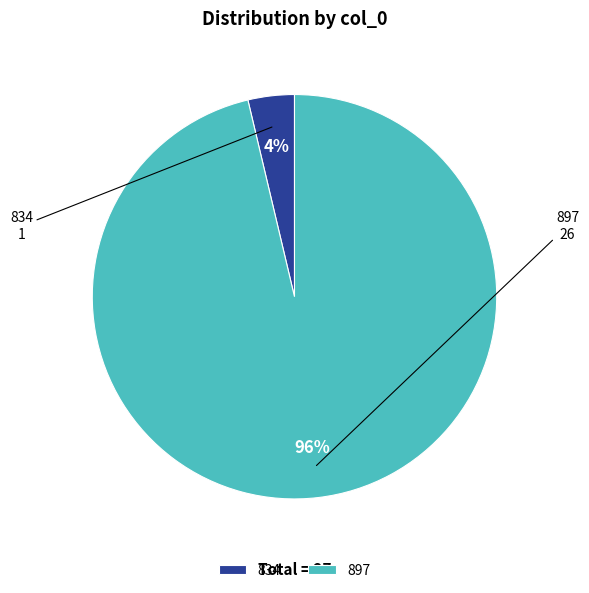

What is the smallest slice in the pie chart?

834